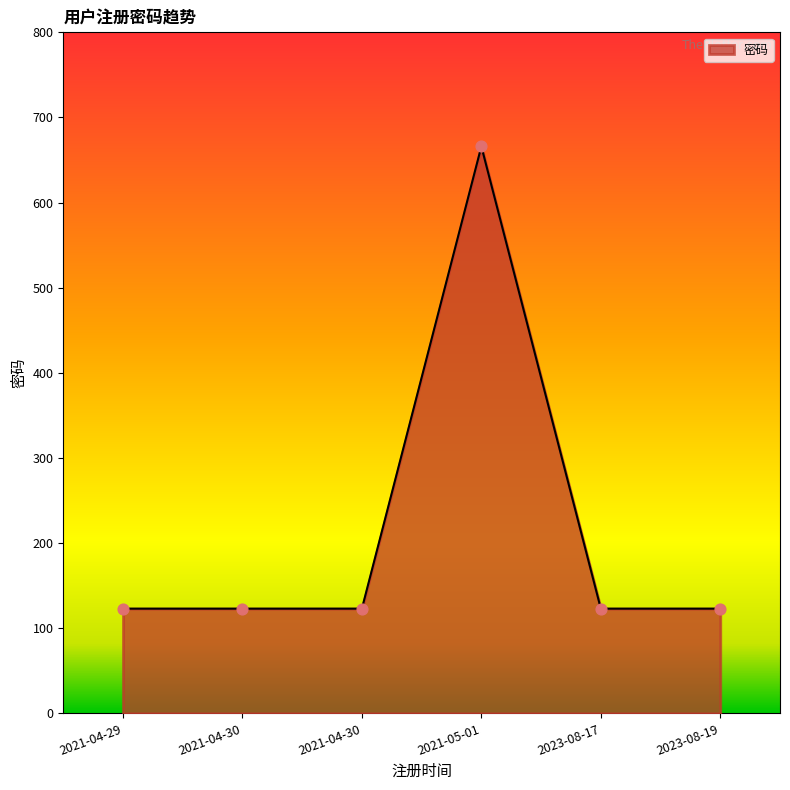

Approximately how many times larger is the value at 2021-04-30 compared to 2021-04-30?

1.0